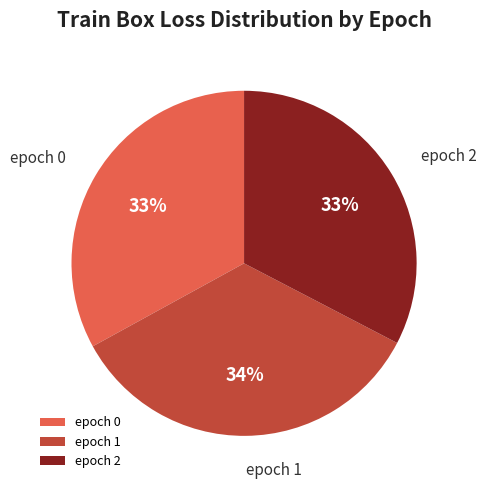

Which category has the biggest portion of the pie?

epoch 1